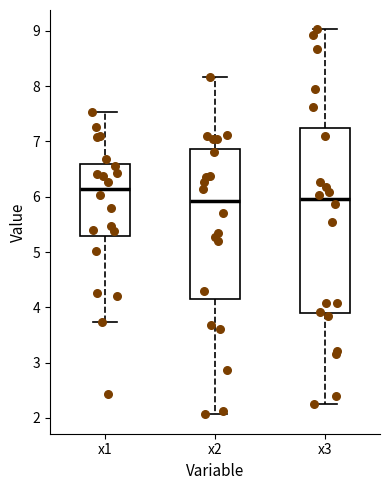

Which box has the highest median line?

x1